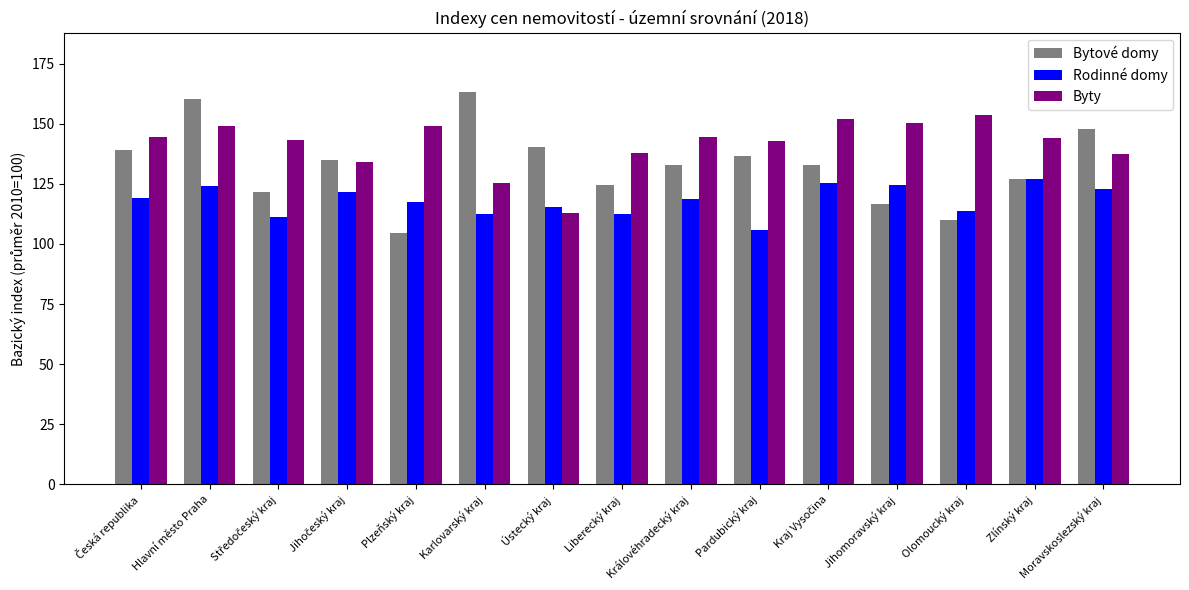

At which category is the sum across all series the highest?

Hlavní město Praha